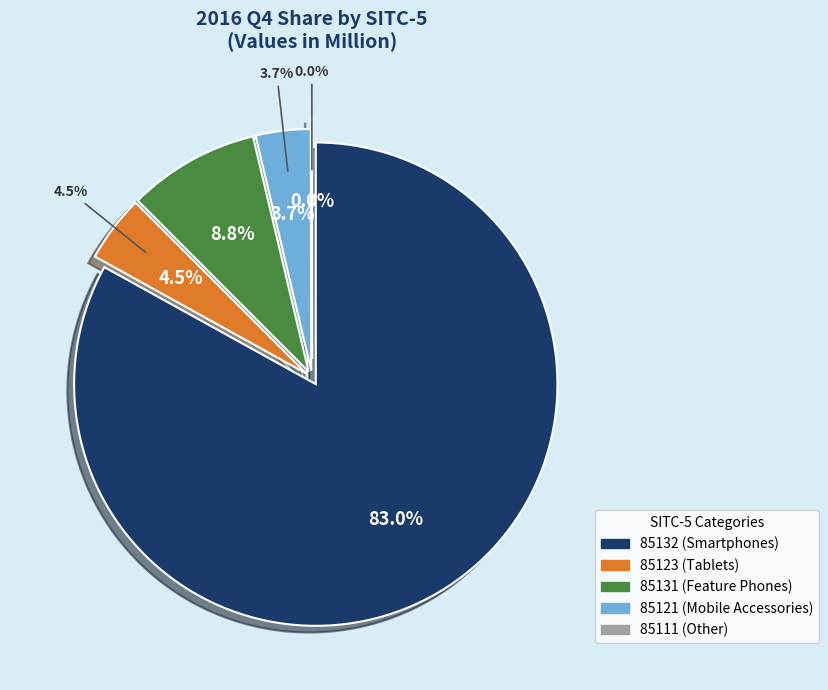

How many slices are in this pie chart?

5